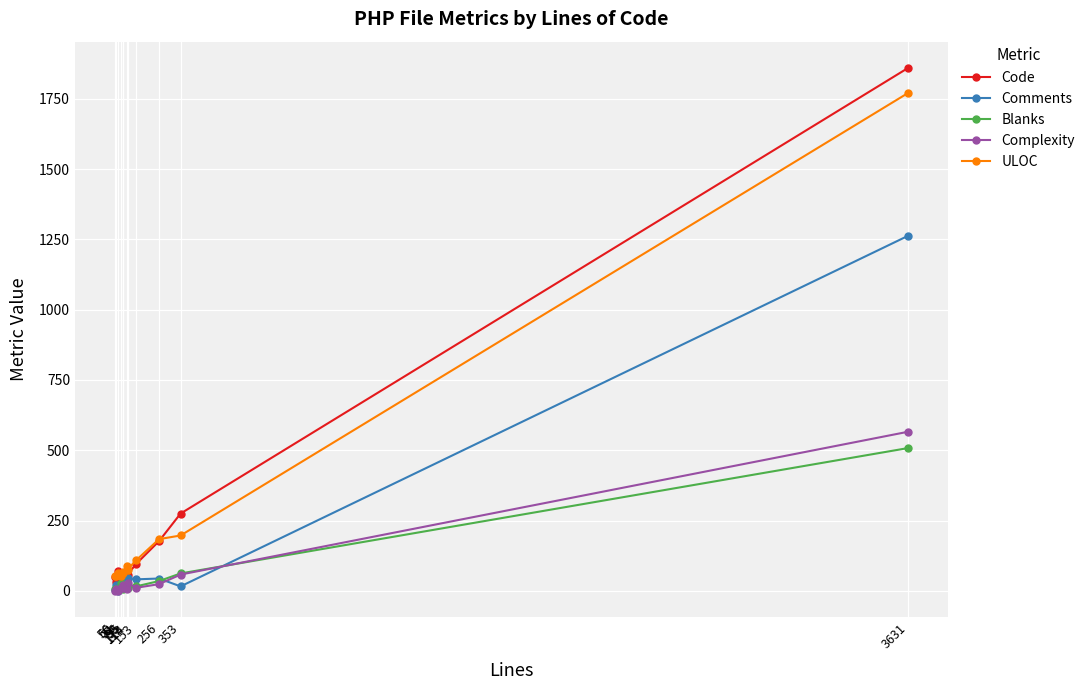

What is the greatest value displayed?

1860